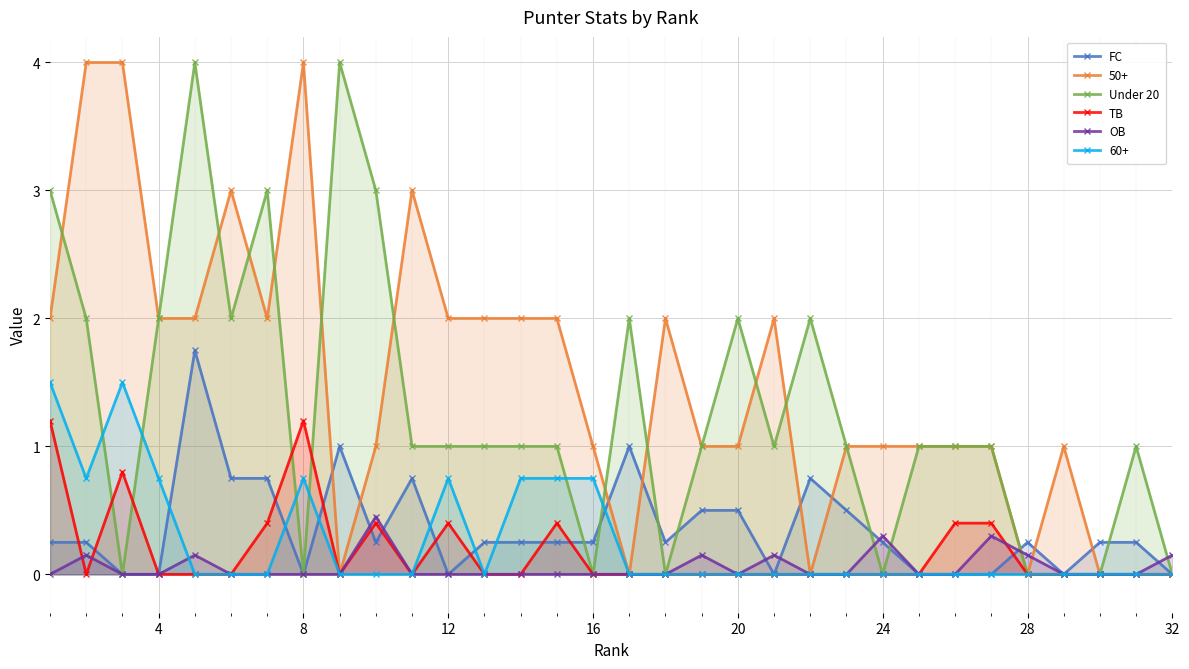

True or false: TB has a value of 0.8 at 32.

False